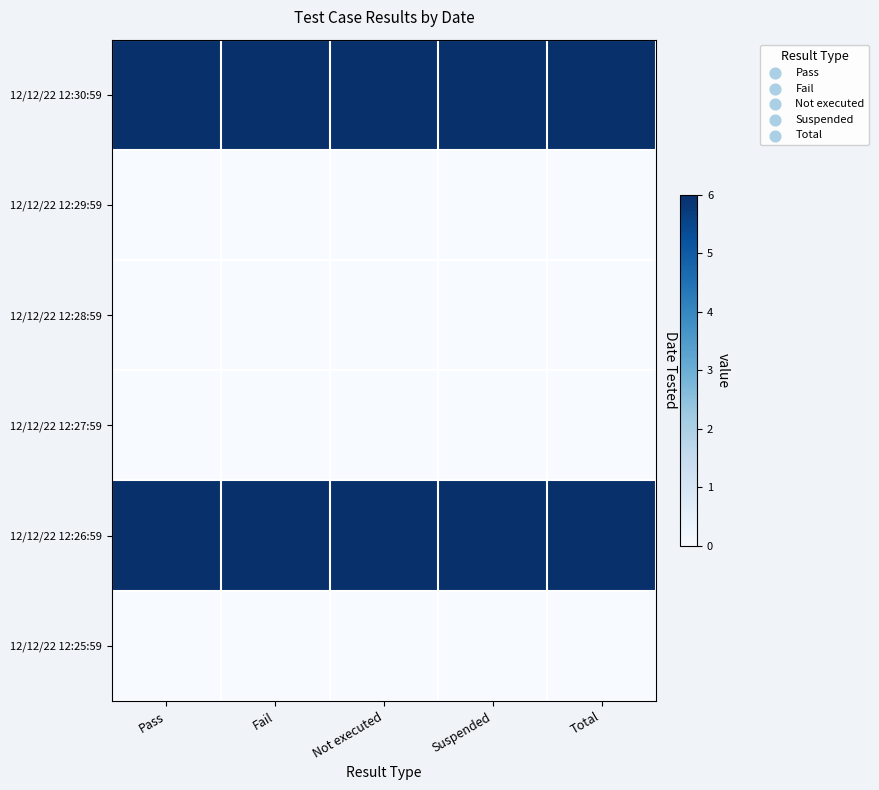

Between Not executed and Fail, which is larger?

Not executed